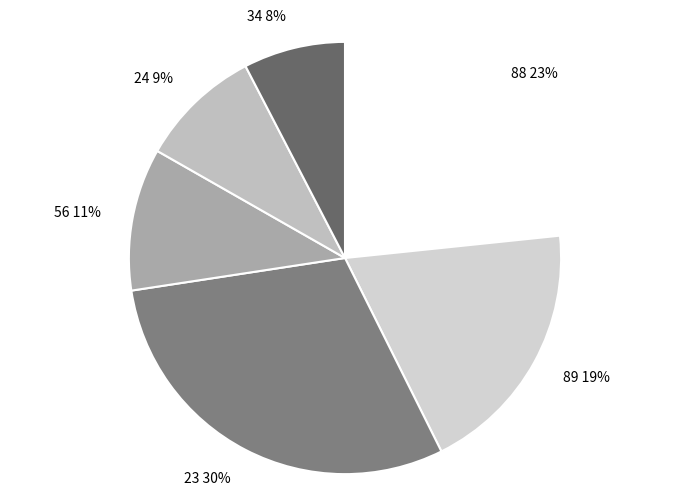

To the nearest percent, what is the difference between the largest and smallest slice percentages?

22%